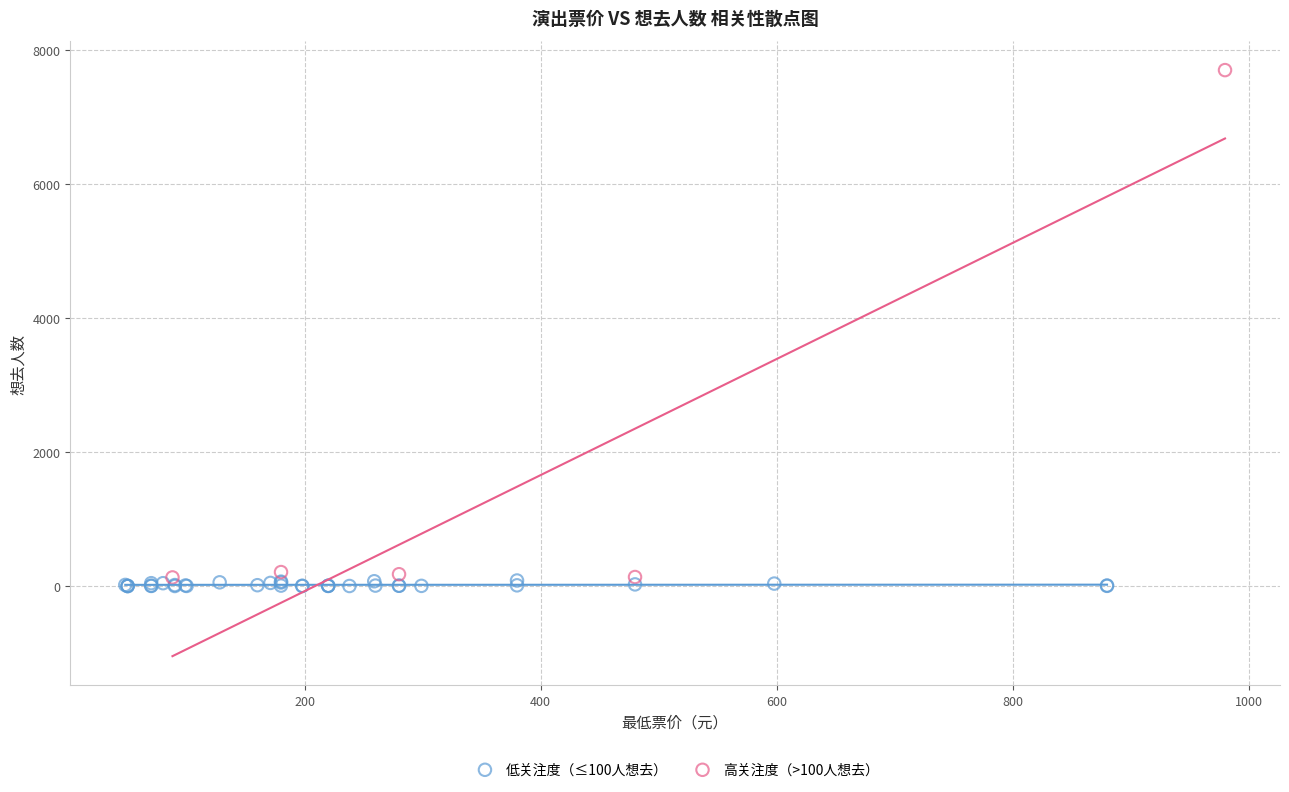

What are all the series names shown in the legend?

低关注度（≤100人想去）, 高关注度（>100人想去）